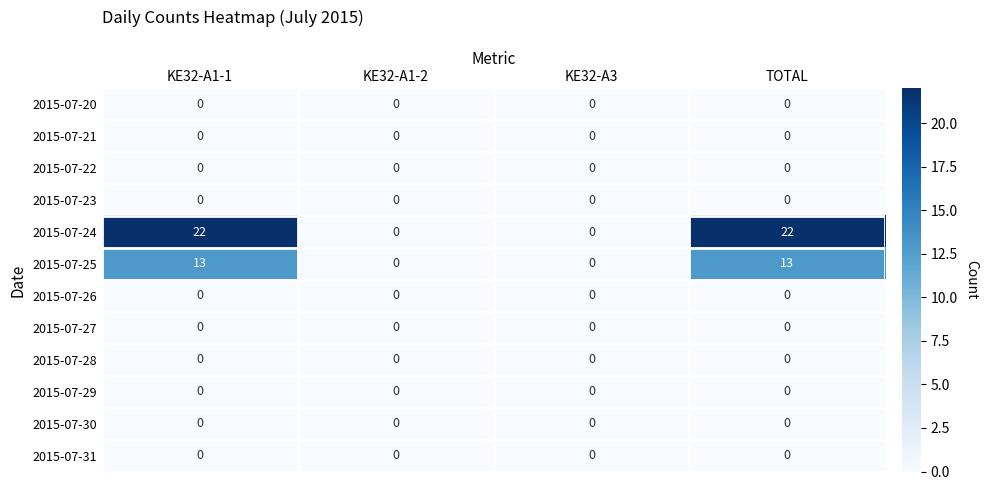

How many categories are shown in the chart?

4